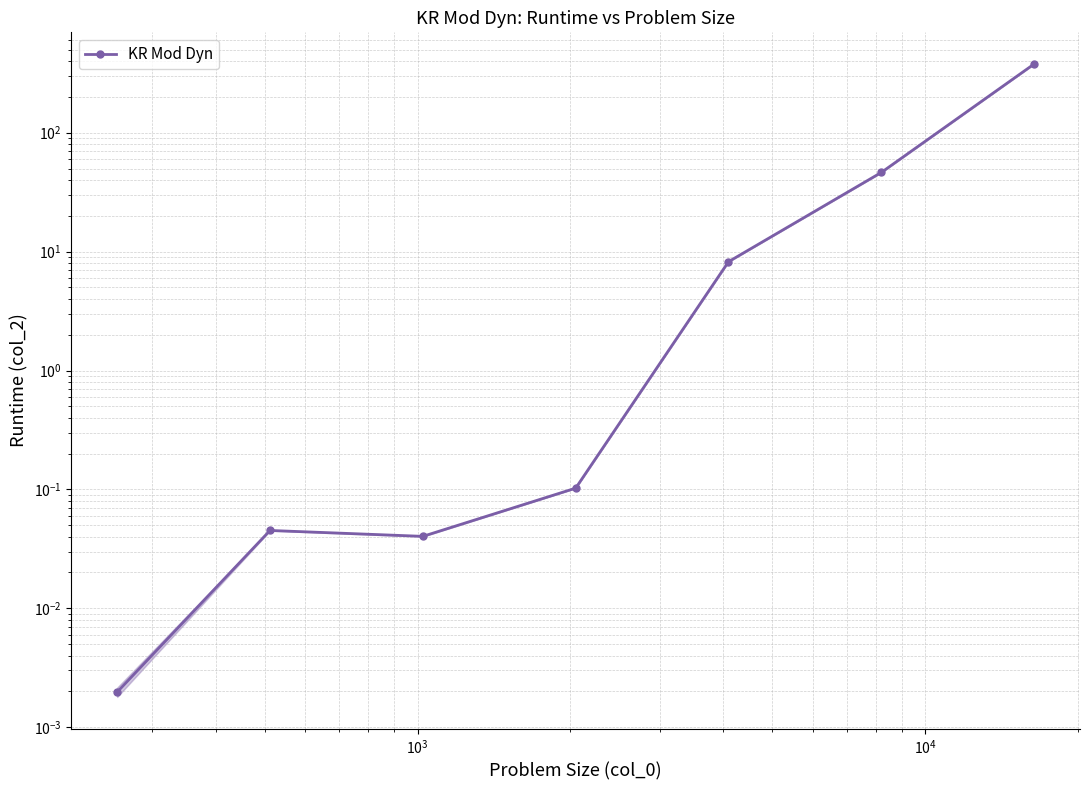

True or false: there are more than 1 points higher than both neighbors.

False